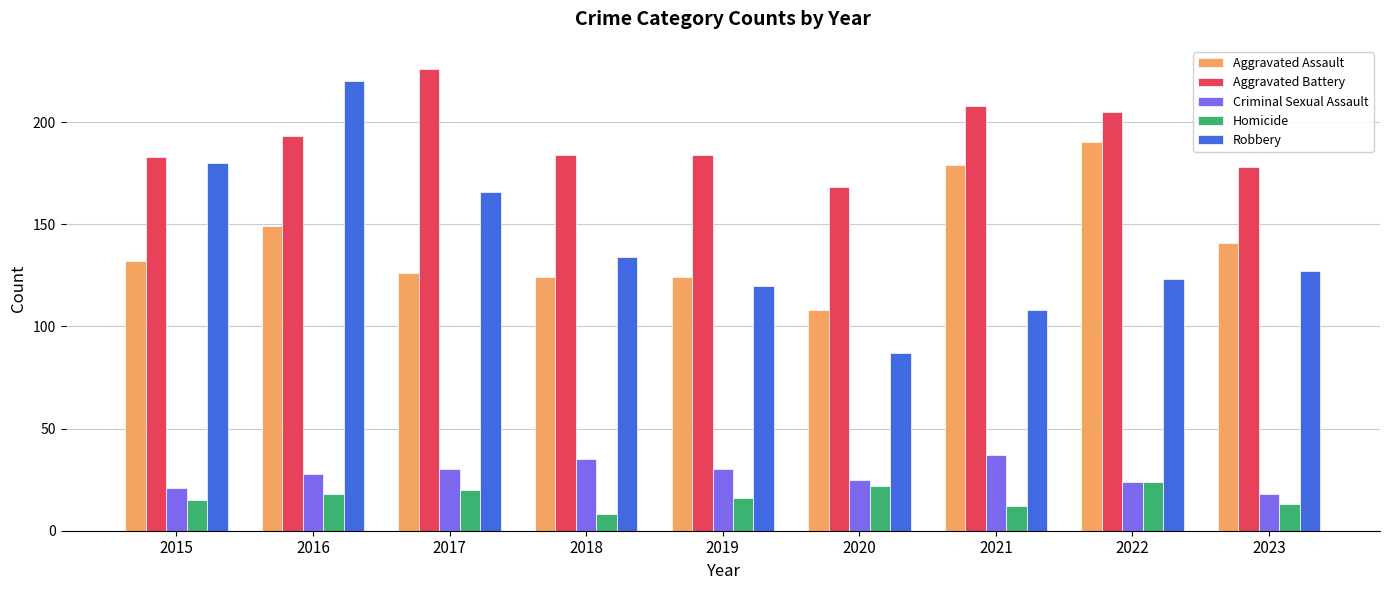

How many bars are there in each group?

5